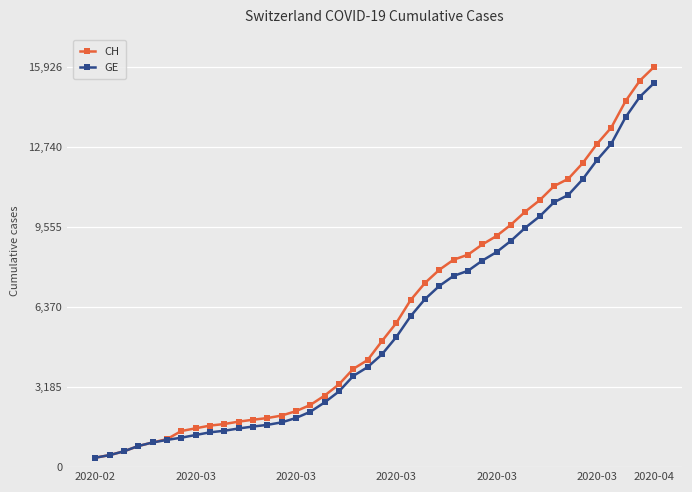

What is the minimum value for GE?

375